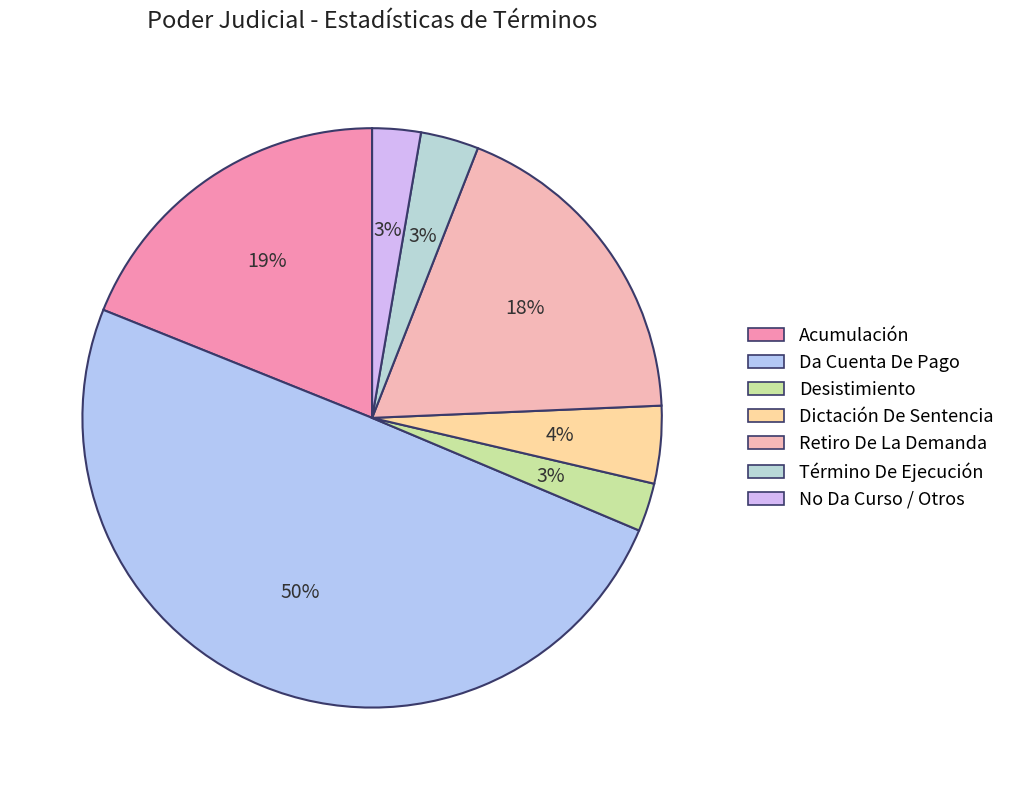

How many slices are in this pie chart?

7